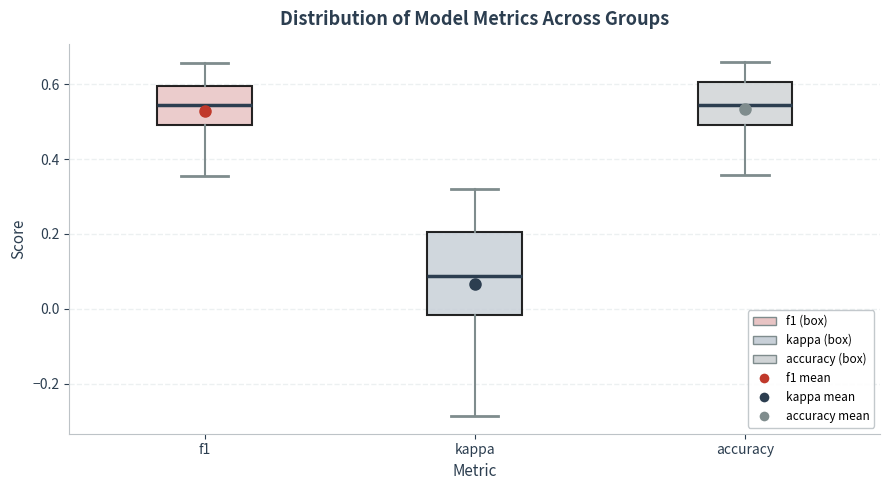

Reading left to right, read every box against the y-axis: the position of its median line, the range the box covers, and the ends of its whiskers. The values are not printed on the chart, so give them approximately, as read against the axis.

f1: median 0.54, box 0.50 to 0.60, whiskers 0.36 to 0.66
kappa: median 0.08, box -0.02 to 0.20, whiskers -0.28 to 0.32
accuracy: median 0.54, box 0.50 to 0.60, whiskers 0.36 to 0.66